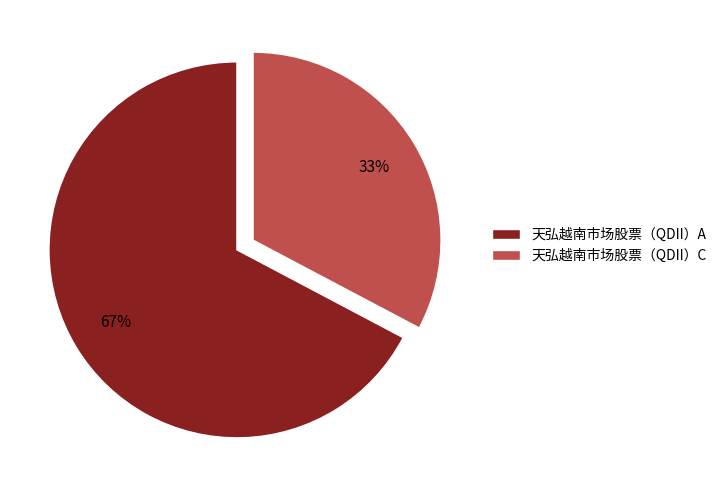

The 天弘越南市场股票（QDII）A slice represents 67% of the pie. True or false?

True